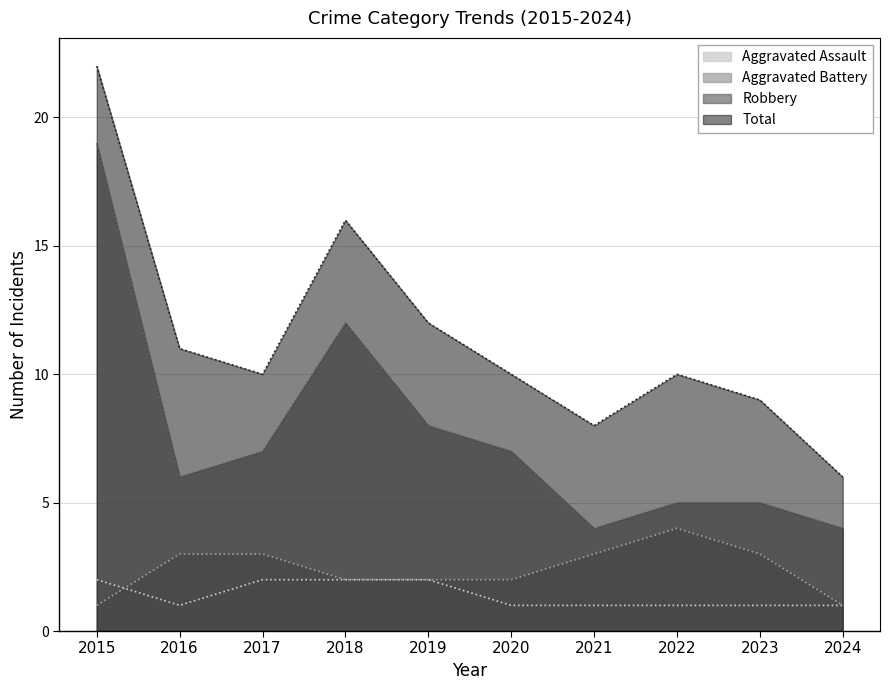

At 2018, list the series in order from largest to smallest.

Total, Robbery, Aggravated Assault, Aggravated Battery